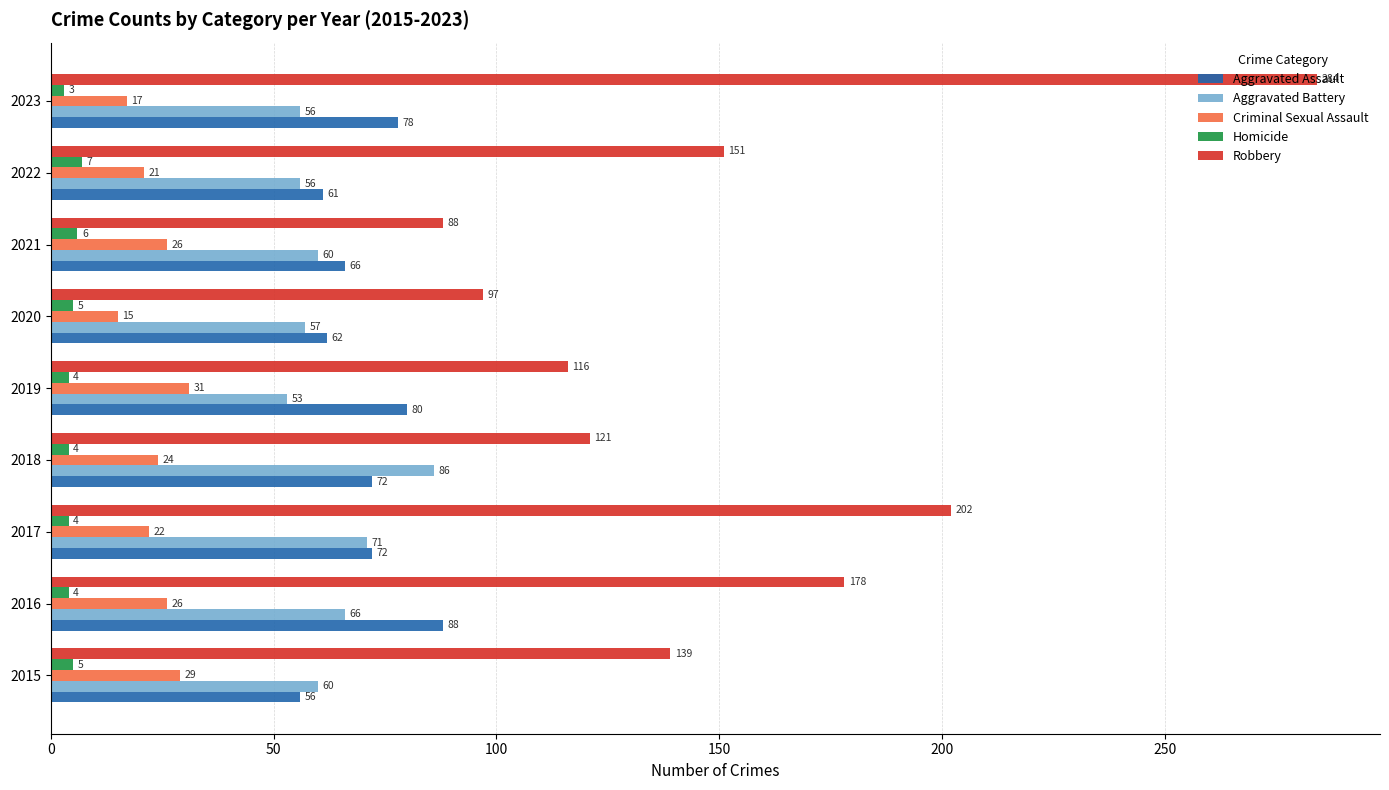

The Robbery series shows 53 at 2021. True or false?

False